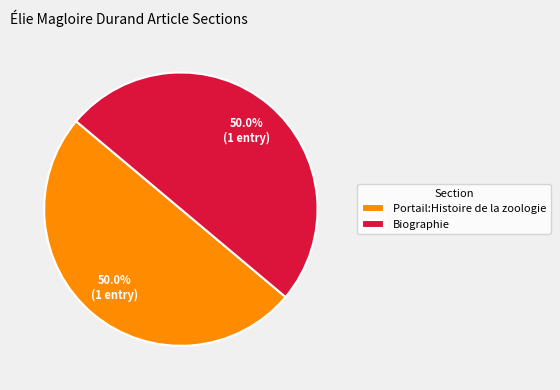

What is the ratio of the value at Portail:Histoire de la zoologie to the value at Biographie?

1.0